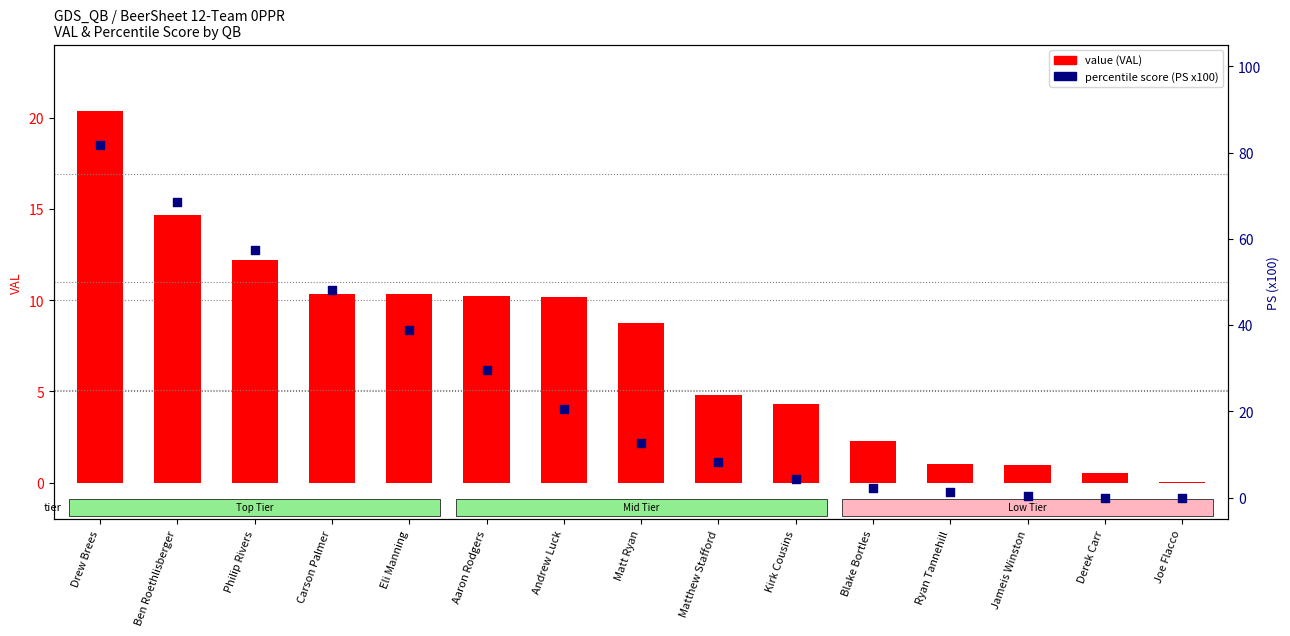

Which series contains the lowest Y value?

percentile score (PS)